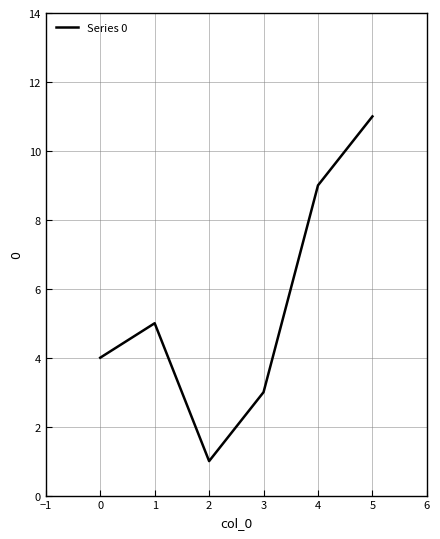

List the labels in order of value, largest first.

5, 4, 1, 0, 3, 2